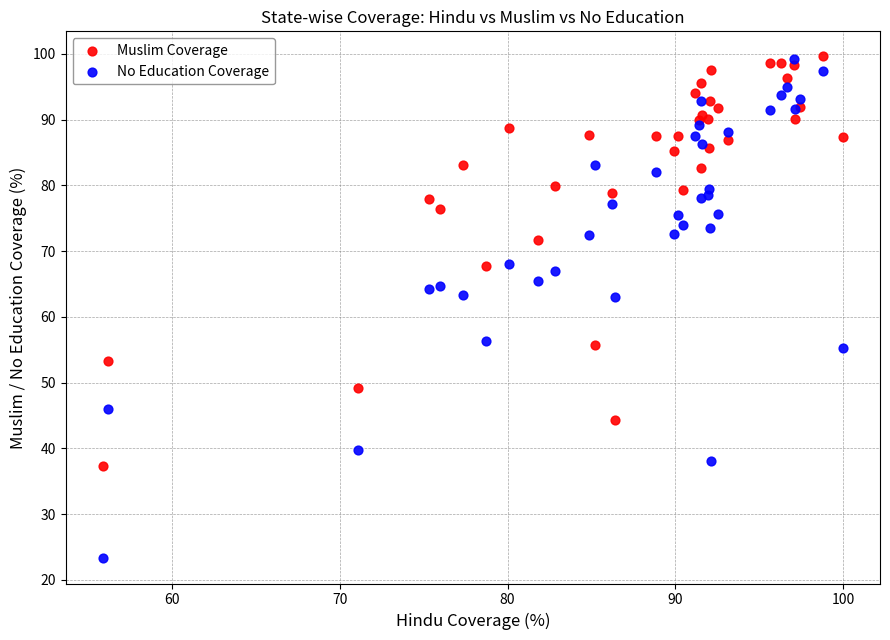

Which series has the largest Y range (max minus min)?

No Education Coverage